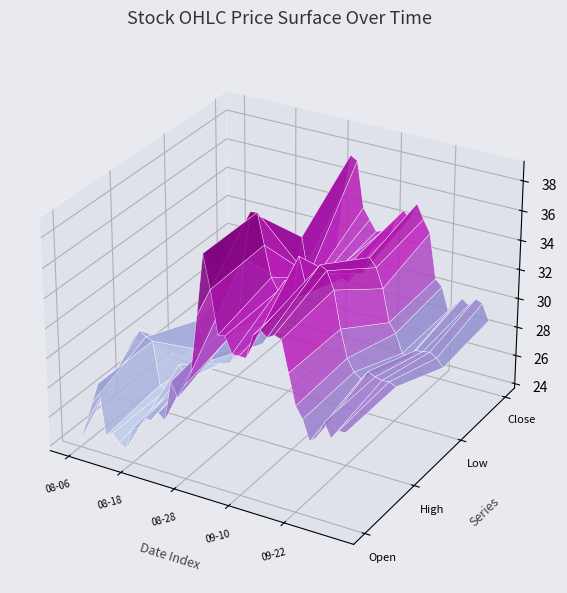

Reading left to right, what are all the values shown in this chart?

Open: 0=24.1	1=25.5	2=27.0	3=28.4	4=25.0	5=25.3	6=24.8	7=24.5	8=26.0	9=26.2	10=27.0	11=27.0	12=27.6	13=27.3	14=30.0	15=29.1	16=30.0	17=31.0	18=34.9	19=39.0	20=36.8	21=34.0	22=34.1	23=33.0	24=33.0	25=33.0	26=34.6	27=35.1	28=34.7	29=35.0	30=34.9	31=32.8	32=30.8	33=30.1	34=28.7	35=29.1	36=30.3	37=29.3	38=30.0	39=30.0
High: 0=28.3	1=28.9	2=28.6	3=28.4	4=25.5	5=25.3	6=25.6	7=27.3	8=26.7	9=27.7	10=27.6	11=28.3	12=28.3	13=31.4	14=30.7	15=30.4	16=31.0	17=35.8	18=38.9	19=39.0	20=37.0	21=35.0	22=34.2	23=35.0	24=33.9	25=36.9	26=35.1	27=36.0	28=36.6	29=36.4	30=35.2	31=32.8	32=31.0	33=30.2	34=29.9	35=30.5	36=30.3	37=30.2	38=30.2	39=30.0
Low: 0=24.0	1=24.8	2=26.9	3=24.9	4=24.8	5=24.0	6=24.5	7=24.5	8=25.8	9=26.2	10=26.4	11=26.6	12=26.5	13=27.3	14=29.1	15=28.5	16=29.2	17=31.0	18=34.6	19=32.1	20=32.1	21=32.2	22=32.3	23=33.0	24=32.5	25=32.4	26=34.2	27=33.2	28=34.4	29=33.9	30=32.6	31=30.4	32=29.8	33=28.6	34=28.4	35=29.0	36=29.1	37=29.1	38=28.9	39=28.4
Close: 0=26.5	1=26.8	2=28.0	3=24.9	4=24.9	5=24.5	6=24.9	7=26.0	8=26.4	9=27.1	10=27.1	11=27.7	12=27.5	13=29.9	14=29.5	15=30.0	16=31.0	17=35.1	18=37.6	19=37.4	20=34.3	21=33.6	22=32.9	23=33.0	24=32.8	25=34.2	26=34.8	27=34.4	28=35.5	29=34.5	30=33.7	31=30.6	32=30.2	33=28.6	34=29.2	35=29.8	36=29.4	37=30.0	38=29.8	39=28.7